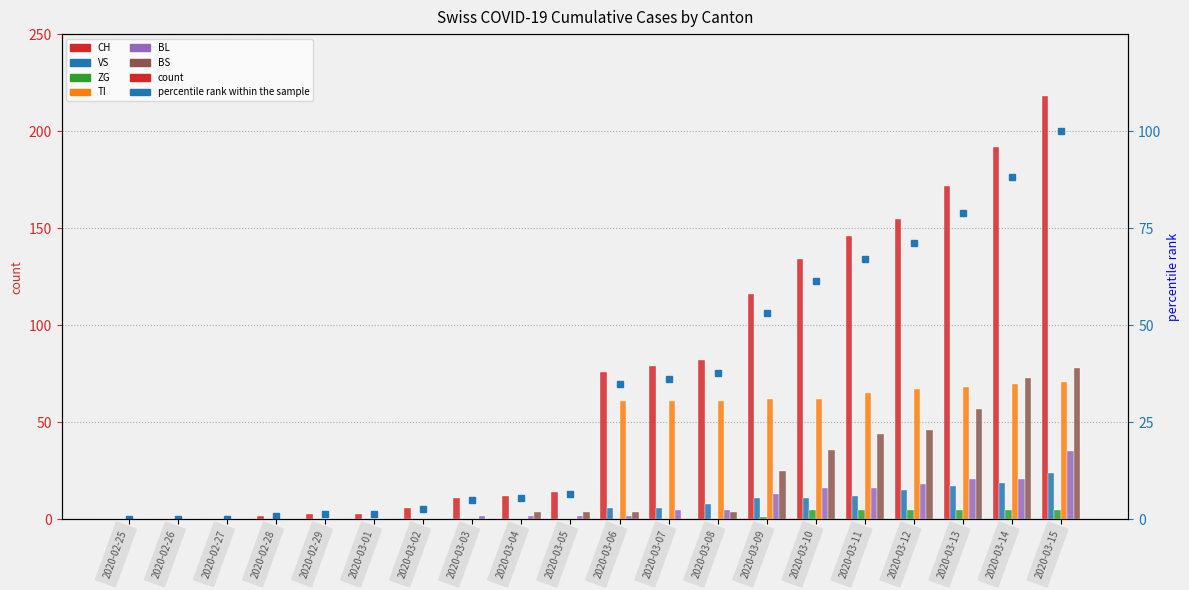

What is the difference between the maximum and second lowest values in the ZG series?

5